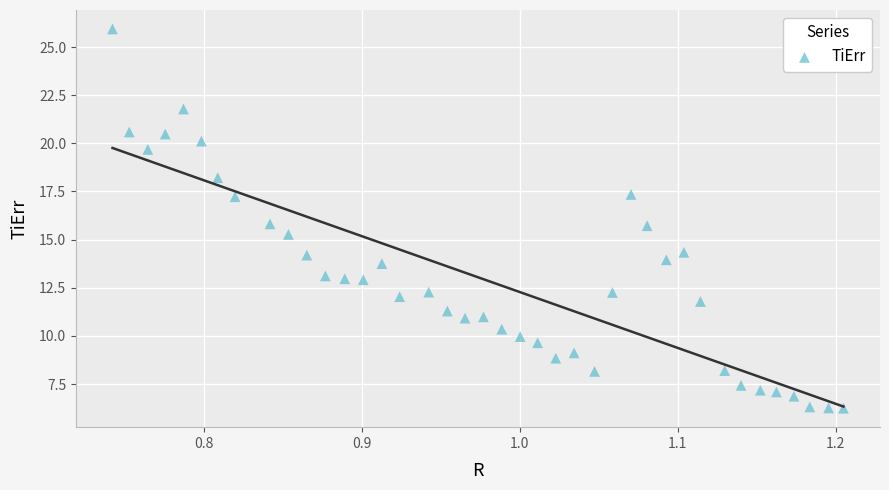

What is the range of Y values (max minus min)?

19.7